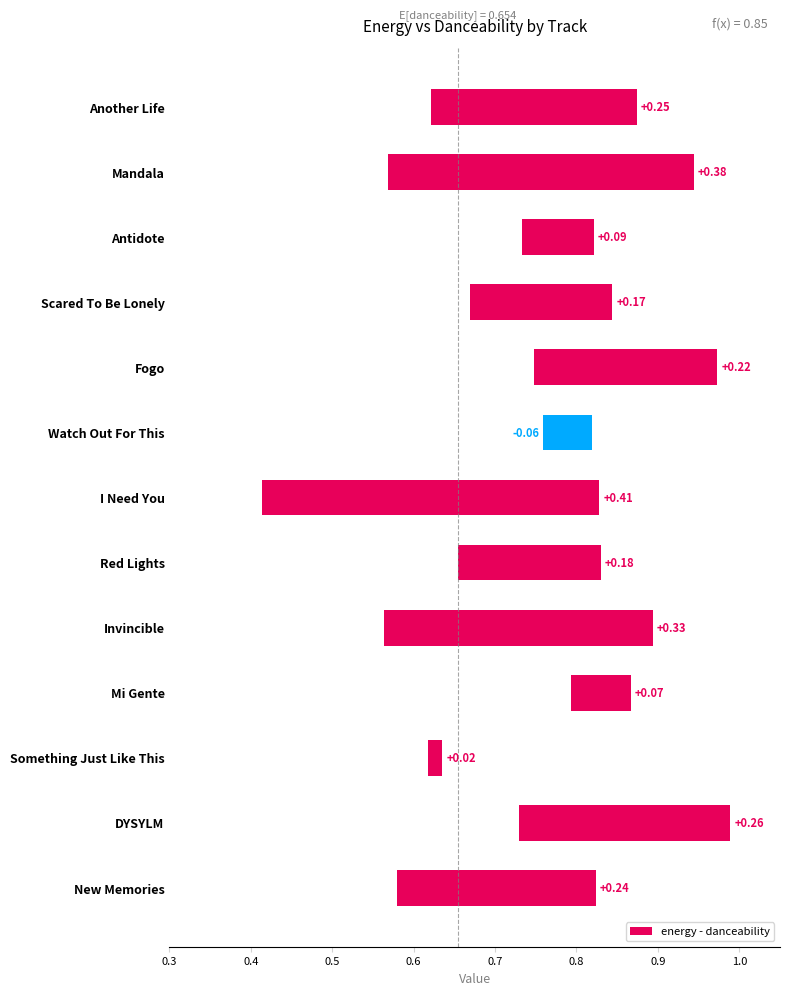

How many data points are less than 0?

1